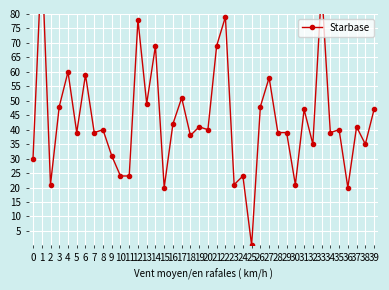

At which category does the chart reach its minimum across all series?

25